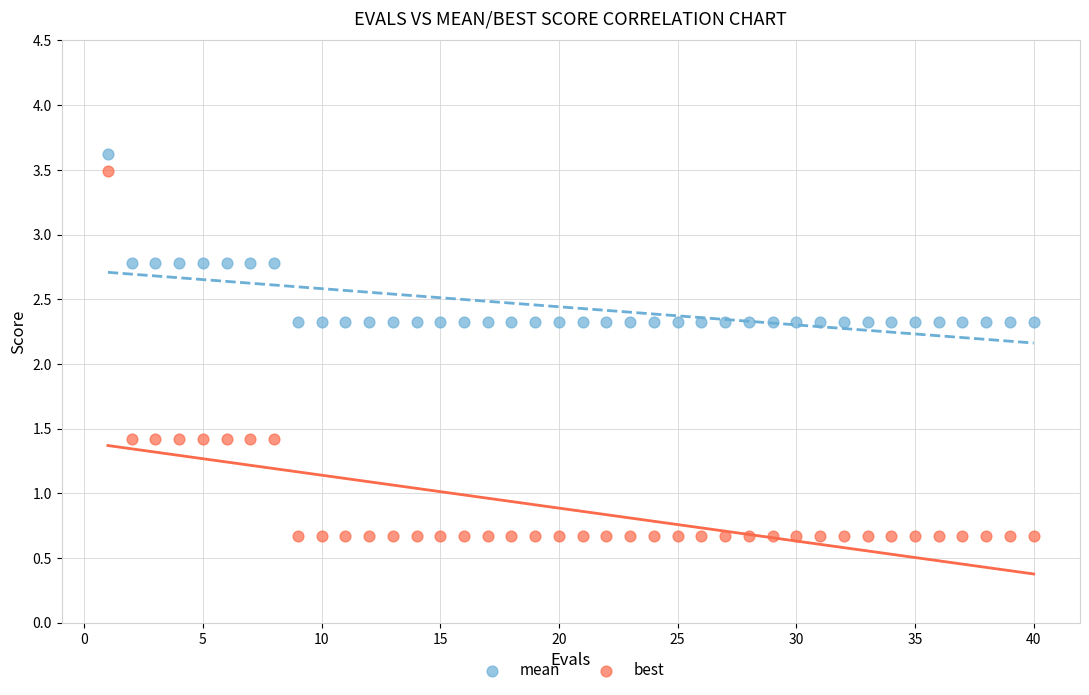

Which series has the largest Y range (max minus min)?

best